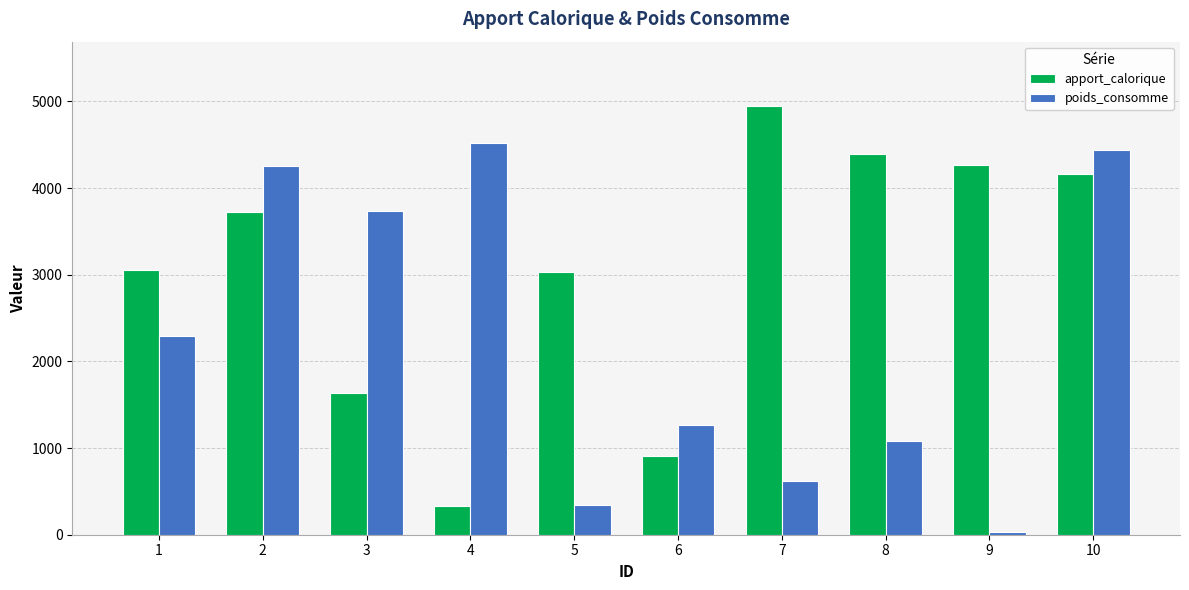

How many bars are there in each group?

2